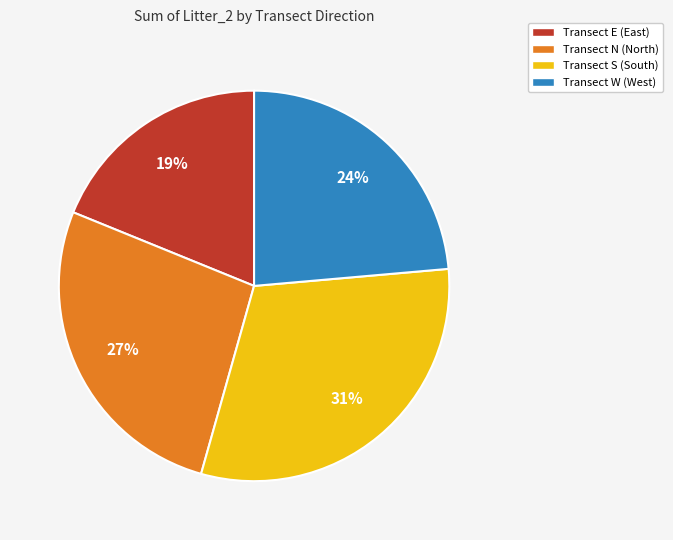

What is the largest slice in the pie chart?

Transect S (South)